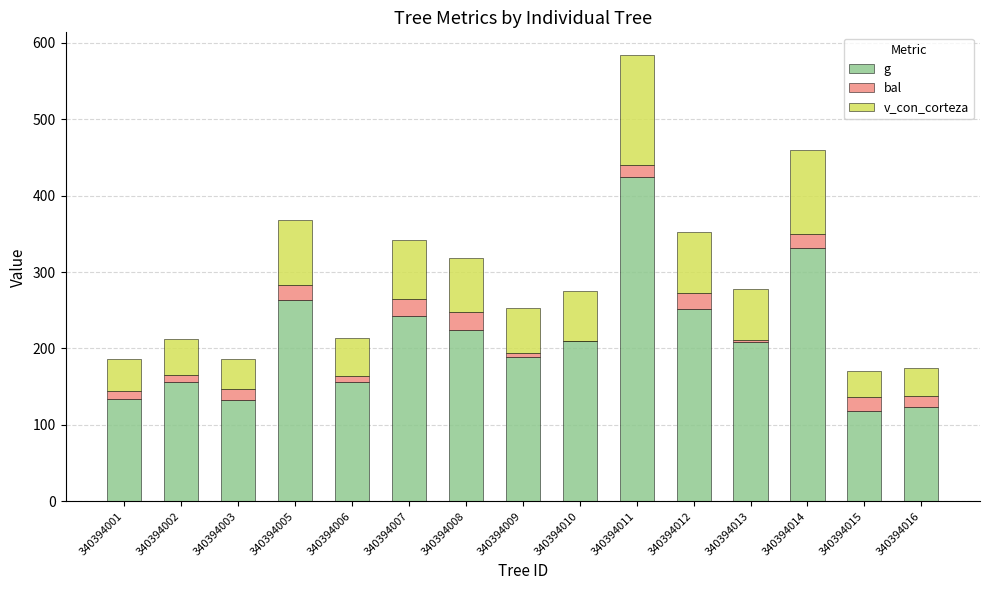

The value of g at 340394010 is 113.4. True or false?

False